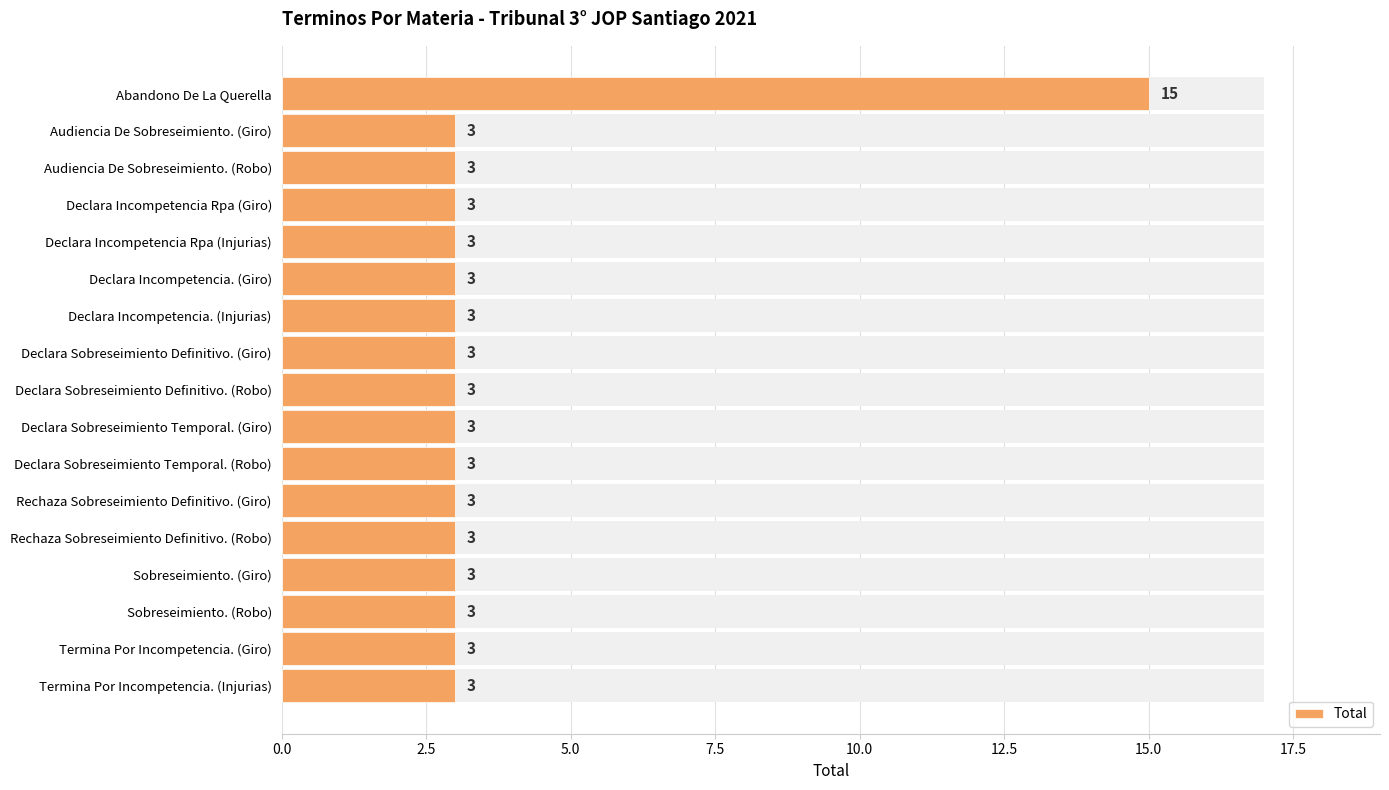

Count the number of values greater than 3.

1